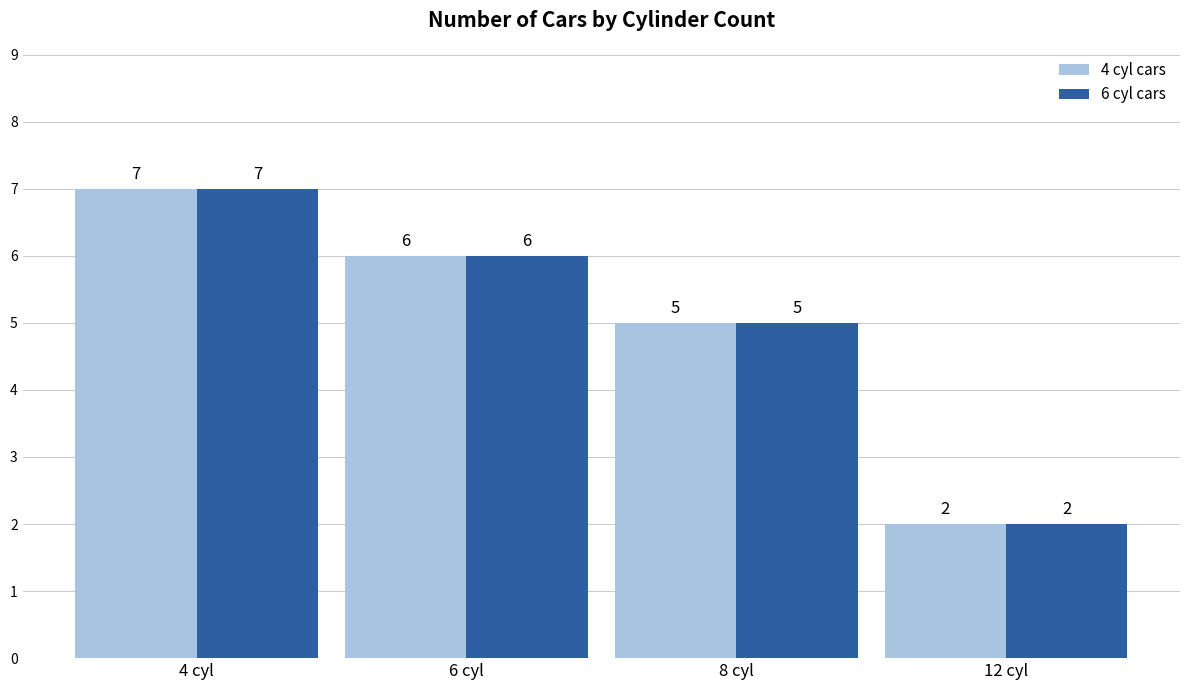

What is the minimum value shown in the chart?

2